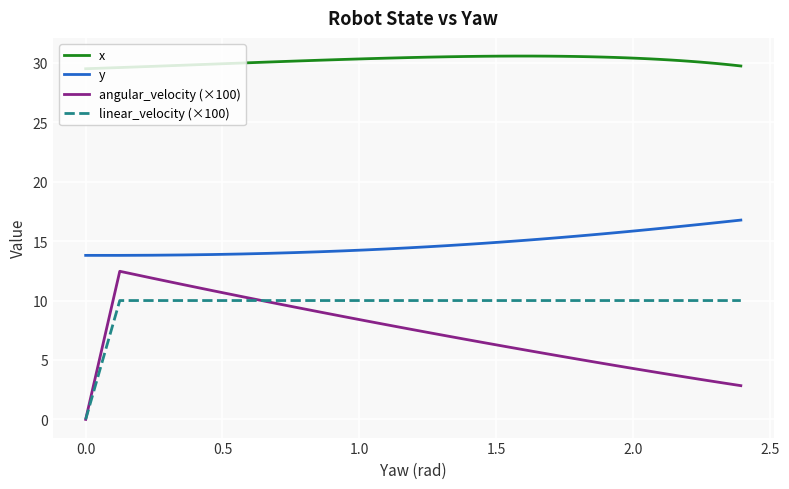

How many lines are shown in the chart?

4